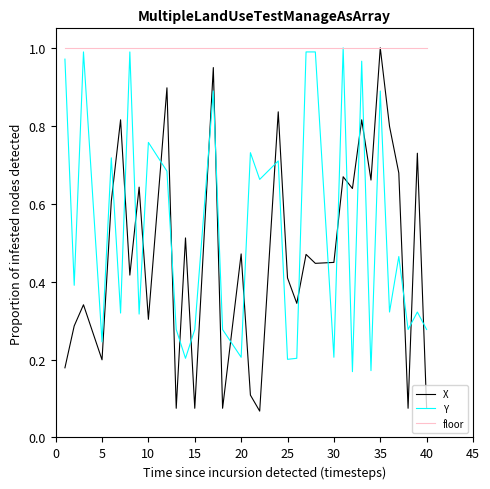

How many intersections are there between Y and X?

22